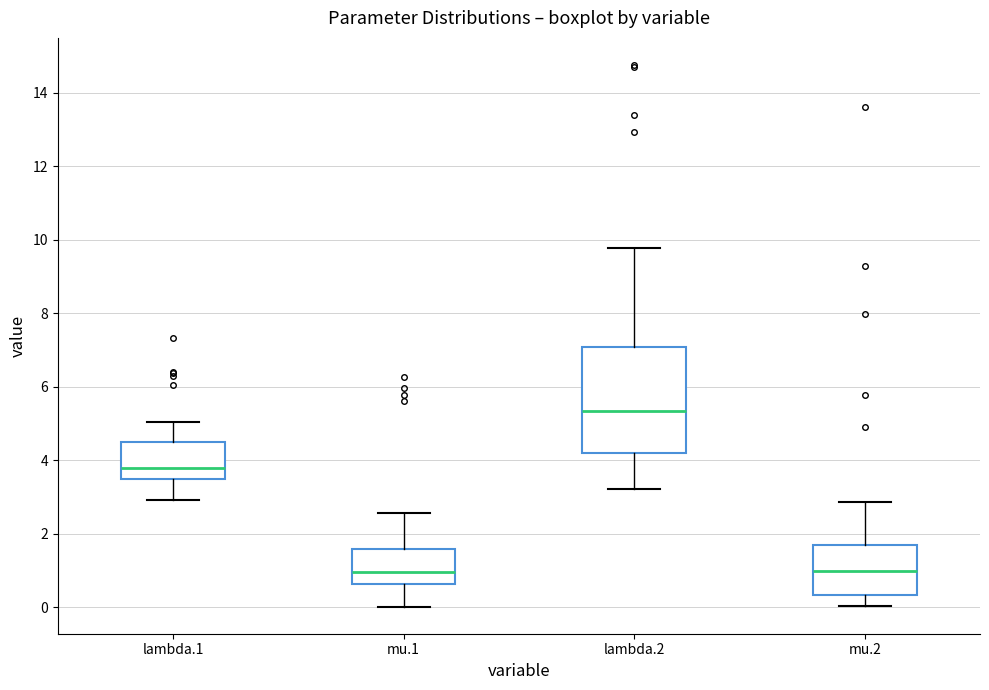

Comparing the boxes themselves (not the whiskers), which one is the tallest?

lambda.2